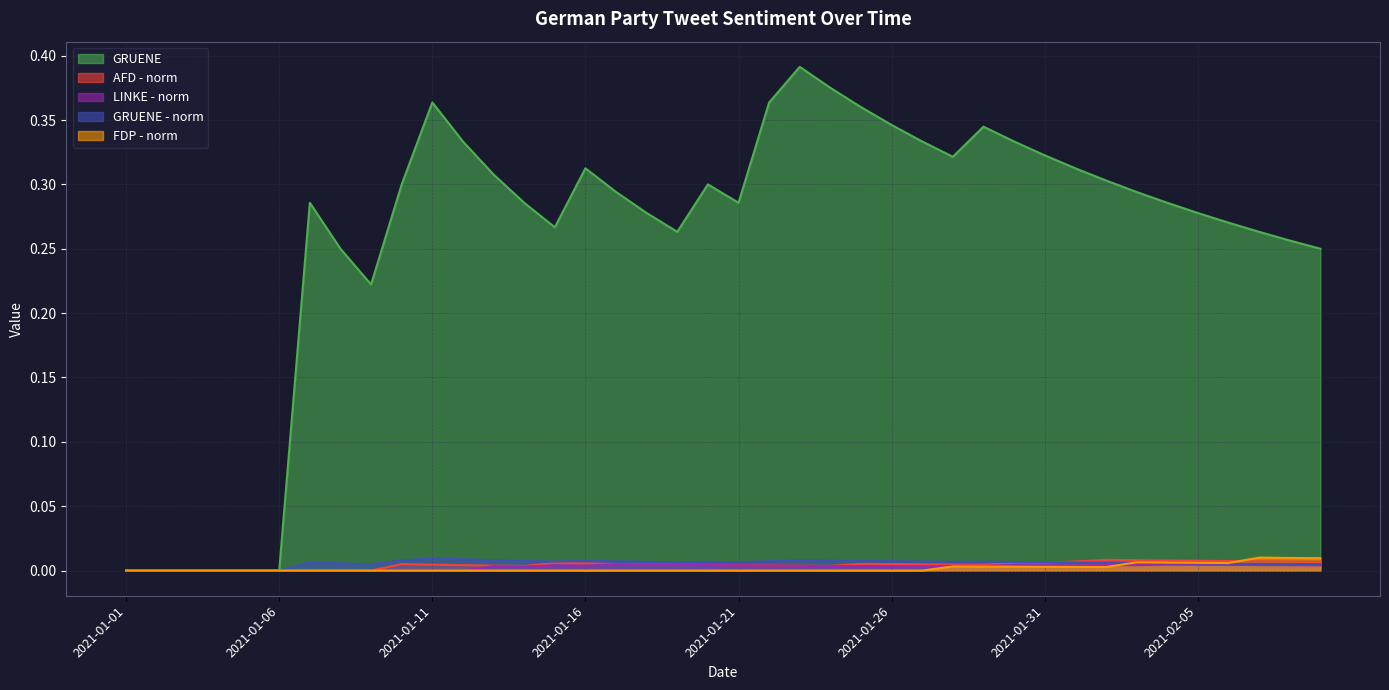

Reading left to right, what are all the values shown in this chart?

GRUENE - norm: 2021-01-01=0.0	2021-01-02=0.0	2021-01-03=0.0	2021-01-04=0.0	2021-01-05=0.0	2021-01-06=0.0	2021-01-07=0.0	2021-01-08=0.0	2021-01-09=0.0	2021-01-10=0.0	2021-01-11=0.0	2021-01-12=0.0	2021-01-13=0.0	2021-01-14=0.0	2021-01-15=0.0	2021-01-16=0.0	2021-01-17=0.0	2021-01-18=0.0	2021-01-19=0.0	2021-01-20=0.0	2021-01-21=0.0	2021-01-22=0.0	2021-01-23=0.0	2021-01-24=0.0	2021-01-25=0.0	2021-01-26=0.0	2021-01-27=0.0	2021-01-28=0.0	2021-01-29=0.0	2021-01-30=0.0	2021-01-31=0.0	2021-02-01=0.0	2021-02-02=0.0	2021-02-03=0.0	2021-02-04=0.0	2021-02-05=0.0	2021-02-06=0.0	2021-02-07=0.0	2021-02-08=0.0	2021-02-09=0.0
AFD - norm: 2021-01-01=0.0	2021-01-02=0.0	2021-01-03=0.0	2021-01-04=0.0	2021-01-05=0.0	2021-01-06=0.0	2021-01-07=0.0	2021-01-08=0.0	2021-01-09=0.0	2021-01-10=0.0	2021-01-11=0.0	2021-01-12=0.0	2021-01-13=0.0	2021-01-14=0.0	2021-01-15=0.0	2021-01-16=0.0	2021-01-17=0.0	2021-01-18=0.0	2021-01-19=0.0	2021-01-20=0.0	2021-01-21=0.0	2021-01-22=0.0	2021-01-23=0.0	2021-01-24=0.0	2021-01-25=0.0	2021-01-26=0.0	2021-01-27=0.0	2021-01-28=0.0	2021-01-29=0.0	2021-01-30=0.0	2021-01-31=0.0	2021-02-01=0.0	2021-02-02=0.0	2021-02-03=0.0	2021-02-04=0.0	2021-02-05=0.0	2021-02-06=0.0	2021-02-07=0.0	2021-02-08=0.0	2021-02-09=0.0
LINKE - norm: 2021-01-01=0.0	2021-01-02=0.0	2021-01-03=0.0	2021-01-04=0.0	2021-01-05=0.0	2021-01-06=0.0	2021-01-07=0.0	2021-01-08=0.0	2021-01-09=0.0	2021-01-10=0.0	2021-01-11=0.0	2021-01-12=0.0	2021-01-13=0.0	2021-01-14=0.0	2021-01-15=0.0	2021-01-16=0.0	2021-01-17=0.0	2021-01-18=0.0	2021-01-19=0.0	2021-01-20=0.0	2021-01-21=0.0	2021-01-22=0.0	2021-01-23=0.0	2021-01-24=0.0	2021-01-25=0.0	2021-01-26=0.0	2021-01-27=0.0	2021-01-28=0.0	2021-01-29=0.0	2021-01-30=0.0	2021-01-31=0.0	2021-02-01=0.0	2021-02-02=0.0	2021-02-03=0.0	2021-02-04=0.0	2021-02-05=0.0	2021-02-06=0.0	2021-02-07=0.0	2021-02-08=0.0	2021-02-09=0.0
GRUENE: 2021-01-01=0.0	2021-01-02=0.0	2021-01-03=0.0	2021-01-04=0.0	2021-01-05=0.0	2021-01-06=0.0	2021-01-07=0.3	2021-01-08=0.2	2021-01-09=0.2	2021-01-10=0.3	2021-01-11=0.4	2021-01-12=0.3	2021-01-13=0.3	2021-01-14=0.3	2021-01-15=0.3	2021-01-16=0.3	2021-01-17=0.3	2021-01-18=0.3	2021-01-19=0.3	2021-01-20=0.3	2021-01-21=0.3	2021-01-22=0.4	2021-01-23=0.4	2021-01-24=0.4	2021-01-25=0.4	2021-01-26=0.3	2021-01-27=0.3	2021-01-28=0.3	2021-01-29=0.3	2021-01-30=0.3	2021-01-31=0.3	2021-02-01=0.3	2021-02-02=0.3	2021-02-03=0.3	2021-02-04=0.3	2021-02-05=0.3	2021-02-06=0.3	2021-02-07=0.3	2021-02-08=0.3	2021-02-09=0.2
FDP - norm: 2021-01-01=0.0	2021-01-02=0.0	2021-01-03=0.0	2021-01-04=0.0	2021-01-05=0.0	2021-01-06=0.0	2021-01-07=0.0	2021-01-08=0.0	2021-01-09=0.0	2021-01-10=0.0	2021-01-11=0.0	2021-01-12=0.0	2021-01-13=0.0	2021-01-14=0.0	2021-01-15=0.0	2021-01-16=0.0	2021-01-17=0.0	2021-01-18=0.0	2021-01-19=0.0	2021-01-20=0.0	2021-01-21=0.0	2021-01-22=0.0	2021-01-23=0.0	2021-01-24=0.0	2021-01-25=0.0	2021-01-26=0.0	2021-01-27=0.0	2021-01-28=0.0	2021-01-29=0.0	2021-01-30=0.0	2021-01-31=0.0	2021-02-01=0.0	2021-02-02=0.0	2021-02-03=0.0	2021-02-04=0.0	2021-02-05=0.0	2021-02-06=0.0	2021-02-07=0.0	2021-02-08=0.0	2021-02-09=0.0